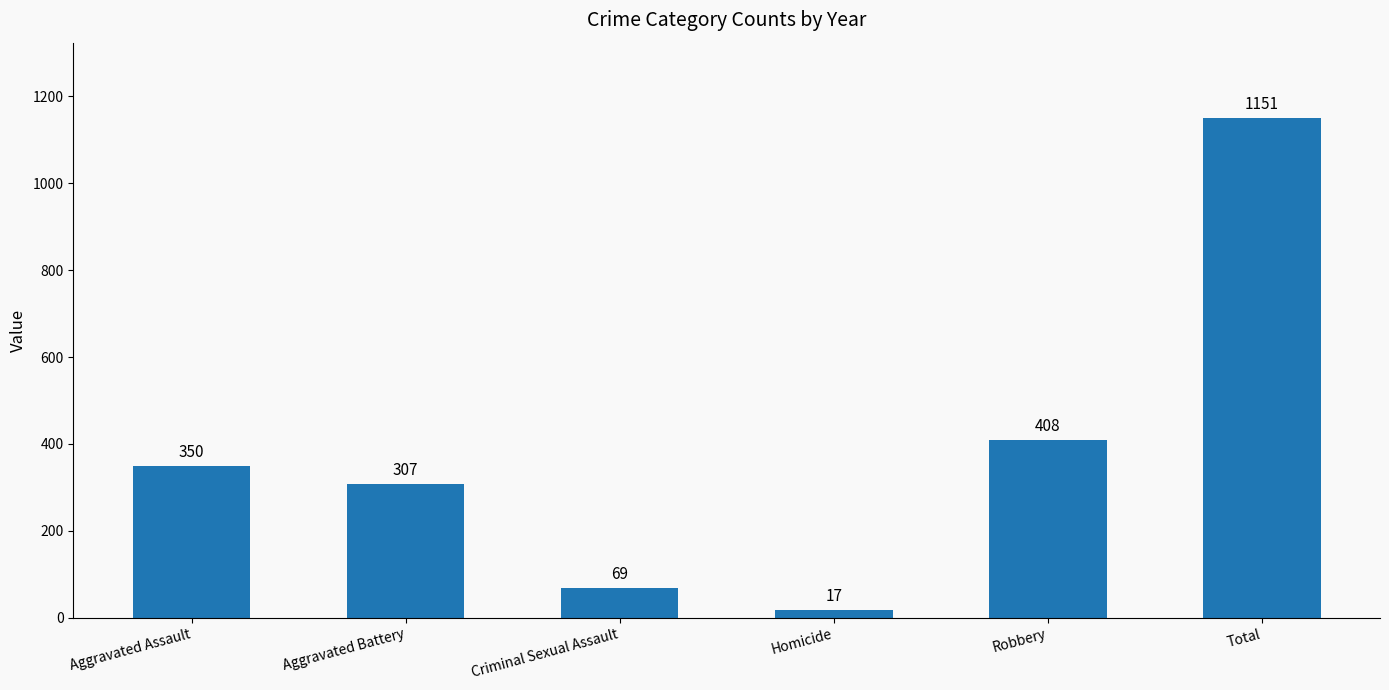

Does the chart contain stacked bars?

No